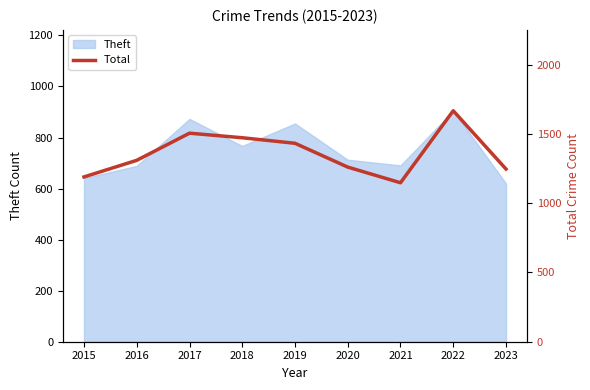

At which label does the data first exceed 1310?

2017